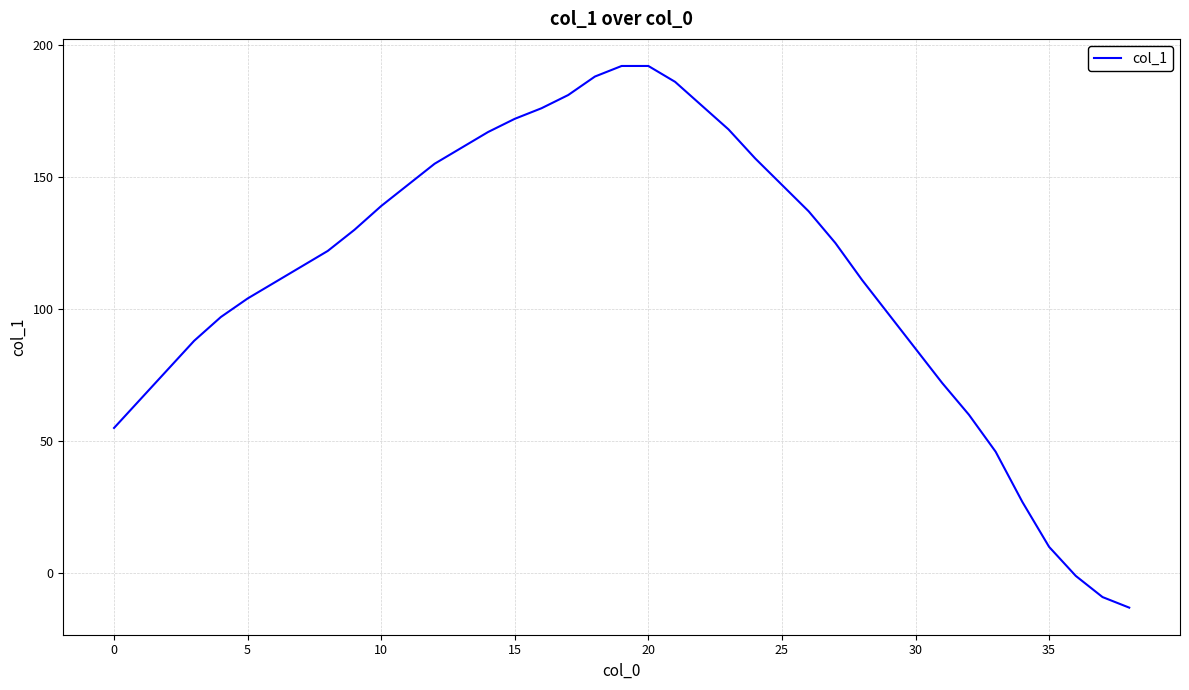

What is the difference between the maximum and minimum values?

205